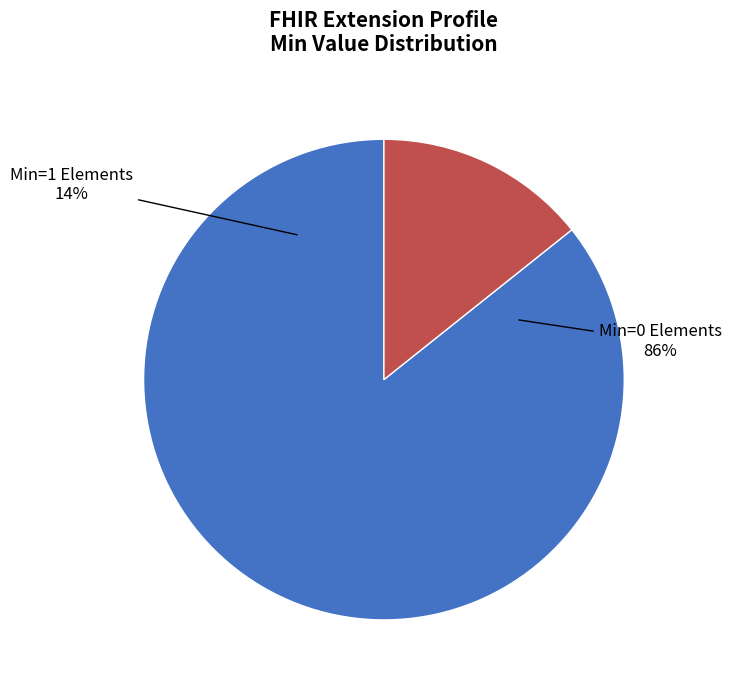

Is Extension.url the majority of the pie?

Yes